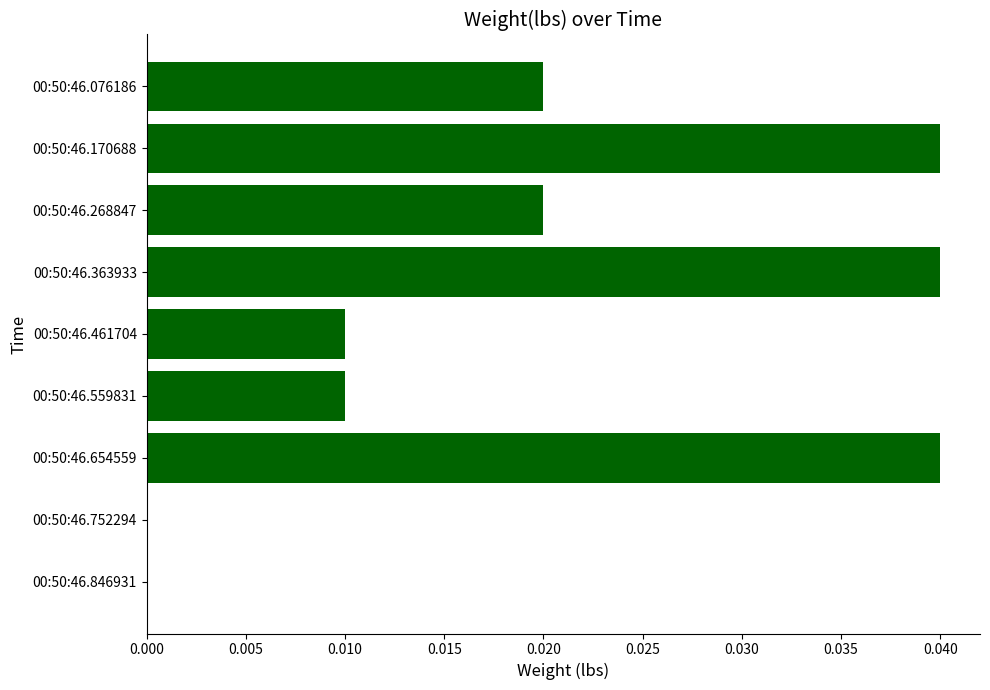

True or false: the data shows 0.0 at 00:50:46.752294.

True